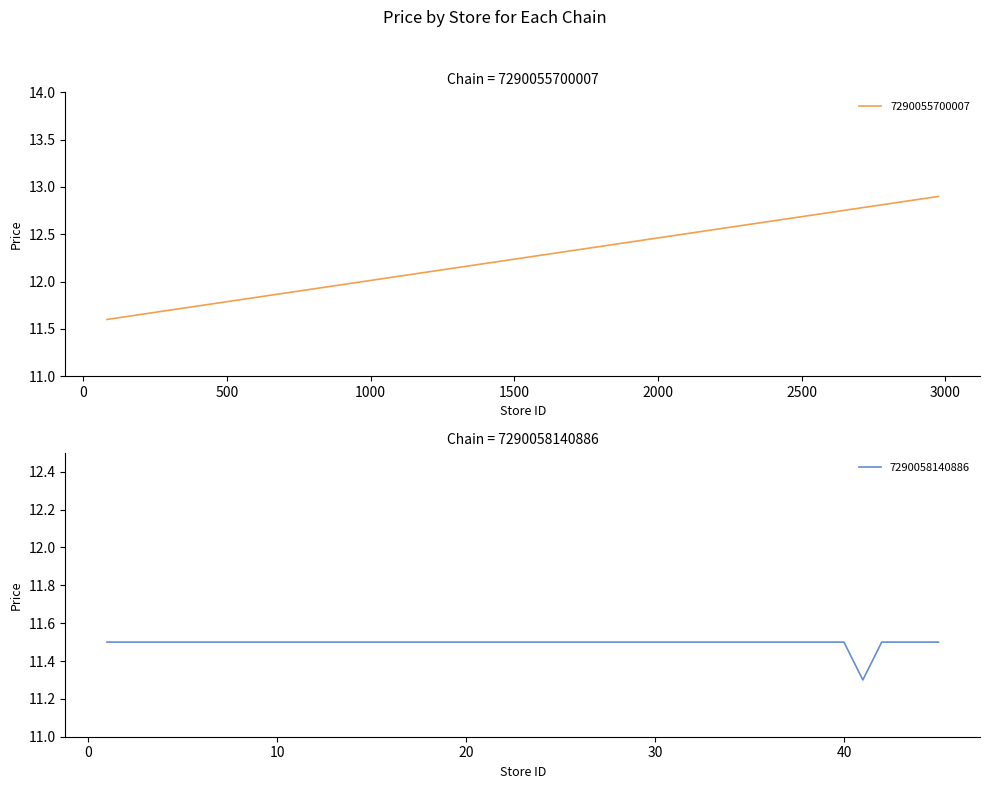

Count the values in the range 11 to 12.

40